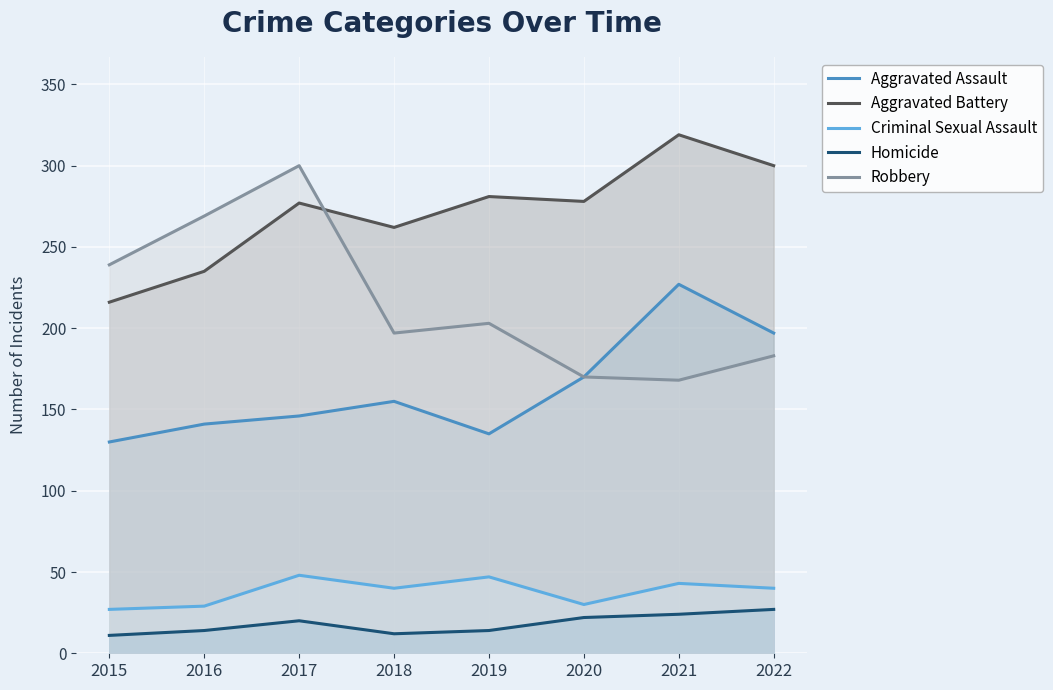

Reading left to right, what are all the values shown in this chart?

Aggravated Assault: 2015=130	2016=141	2017=146	2018=155	2019=135	2020=170	2021=227	2022=197
Aggravated Battery: 2015=216	2016=235	2017=277	2018=262	2019=281	2020=278	2021=319	2022=300
Criminal Sexual Assault: 2015=27	2016=29	2017=48	2018=40	2019=47	2020=30	2021=43	2022=40
Homicide: 2015=11	2016=14	2017=20	2018=12	2019=14	2020=22	2021=24	2022=27
Robbery: 2015=239	2016=269	2017=300	2018=197	2019=203	2020=170	2021=168	2022=183